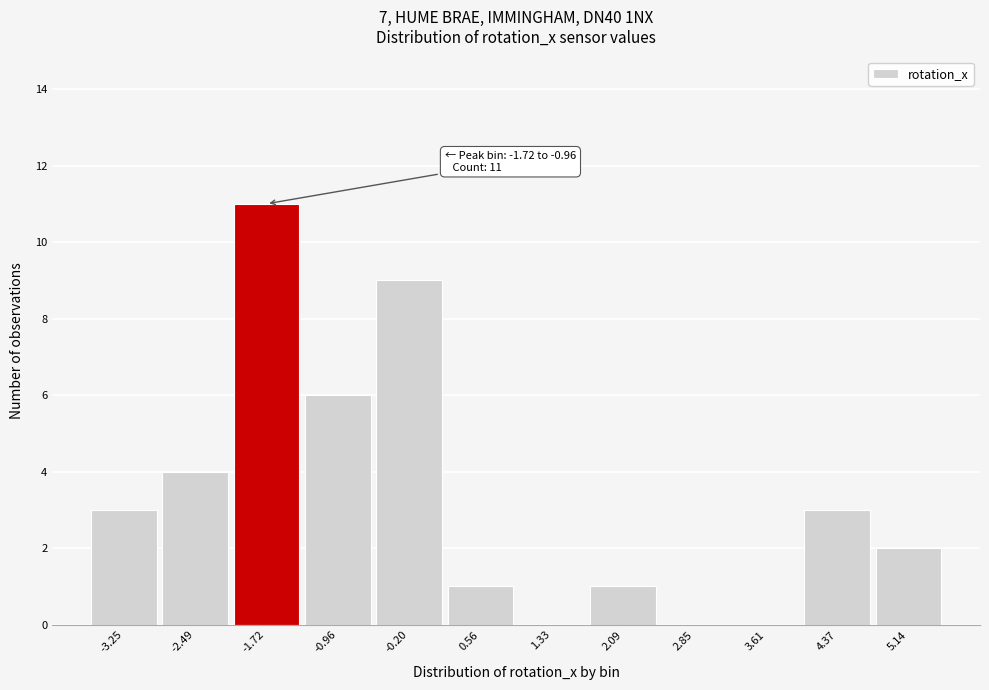

Reading right to left, extract all data points from this chart.

5.14=2	4.37=3	3.61=0	2.85=0	2.09=1	1.33=0	0.56=1	-0.20=9	-0.96=6	-1.72=11	-2.49=4	-3.25=3